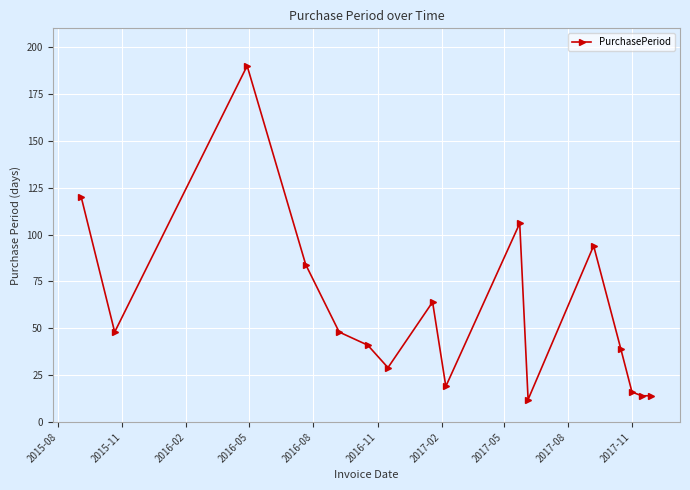

What is the smallest value displayed?

12